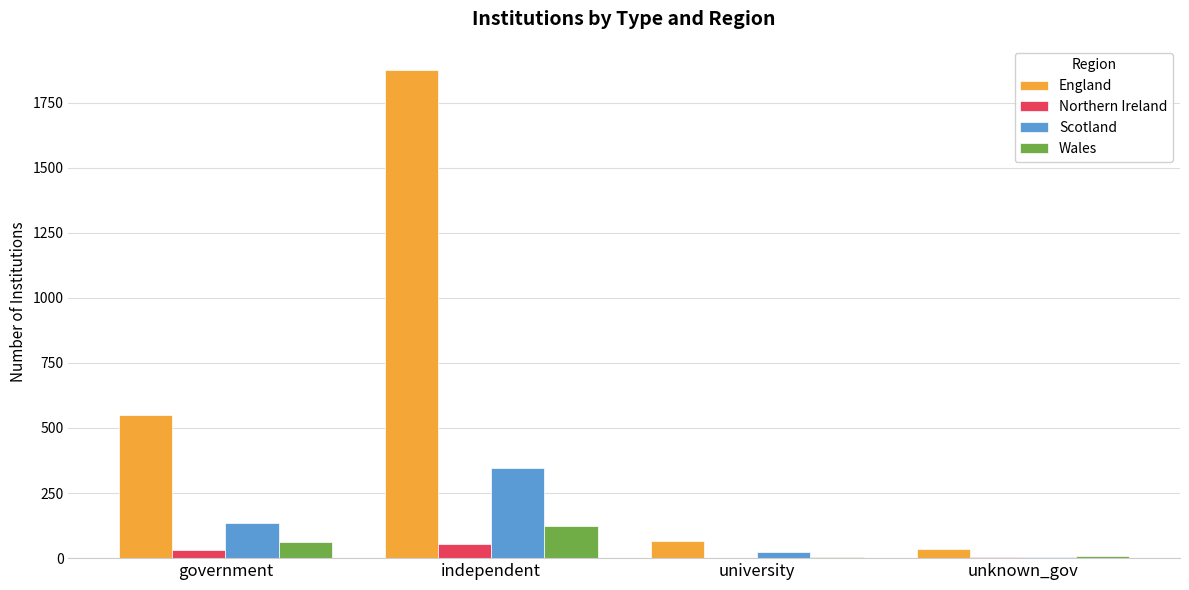

What is the greatest value displayed?

1874